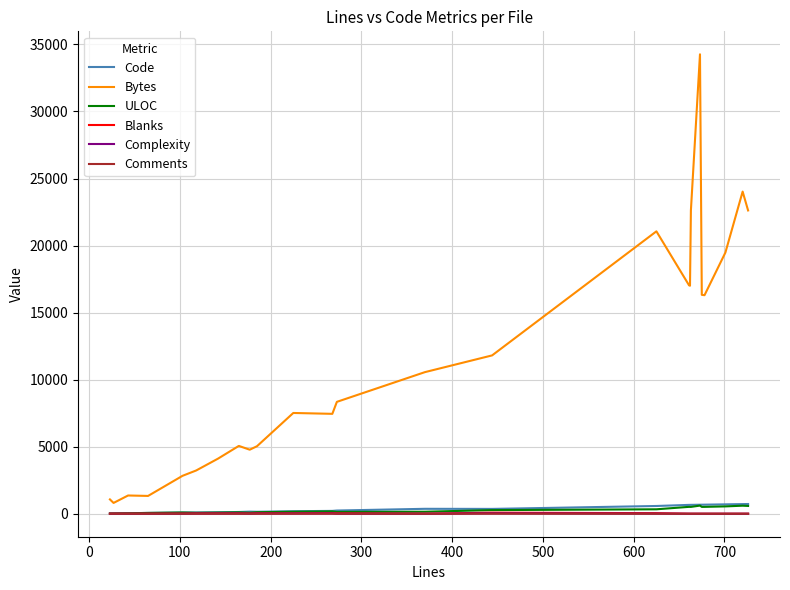

Which series has the widest spread of values?

Bytes